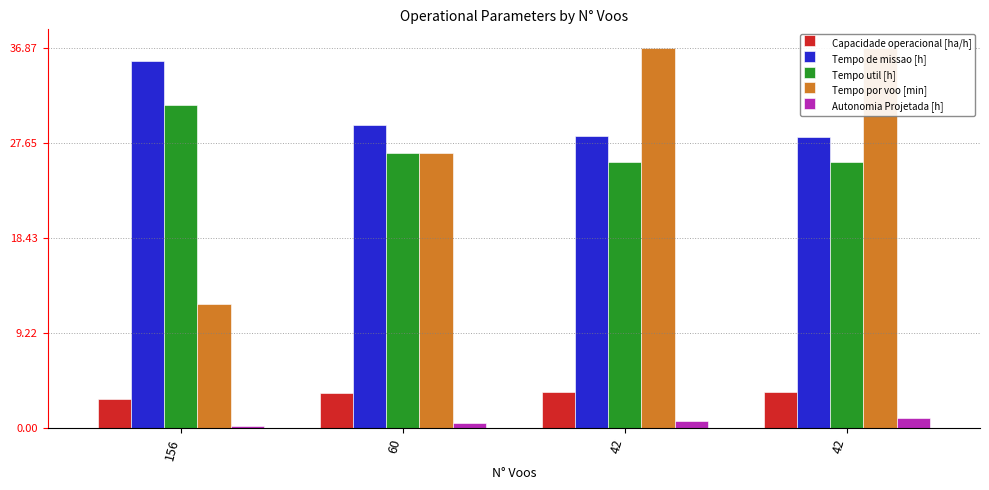

What value does the Tempo por voo [min] series have at 60?

26.7